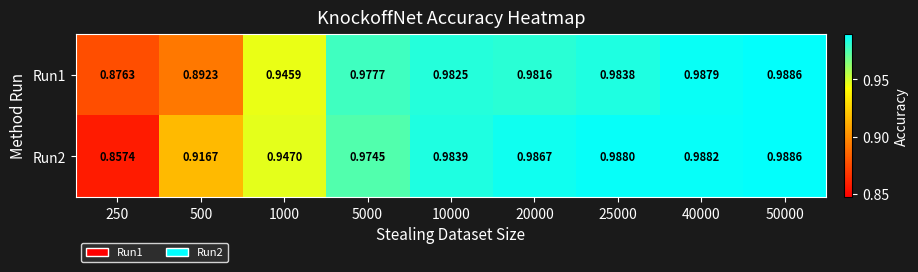

Is the value of Run2 at 500 greater than the value of Run1 at 250?

Yes